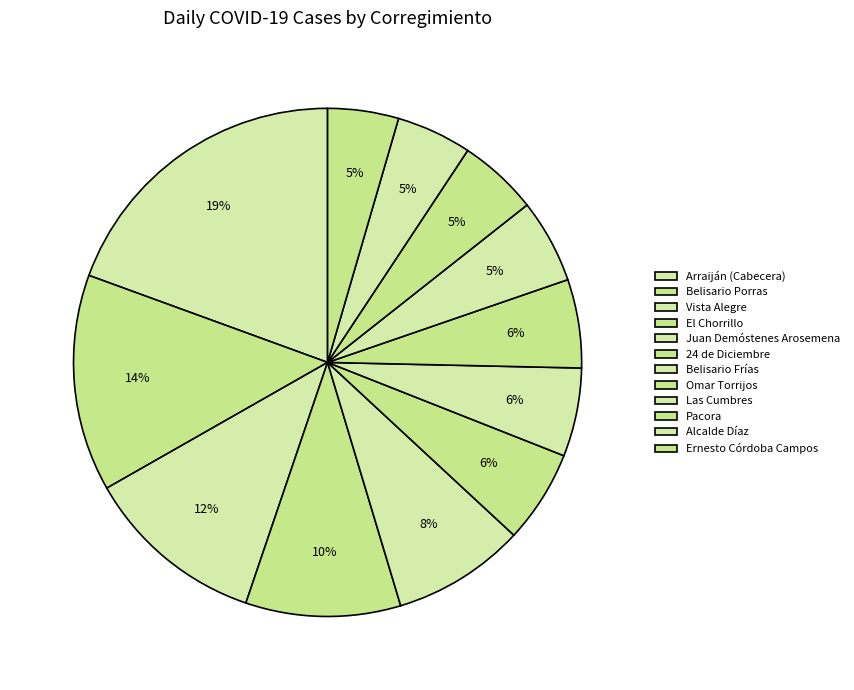

What is the smallest slice in the pie chart?

Ernesto Córdoba Campos